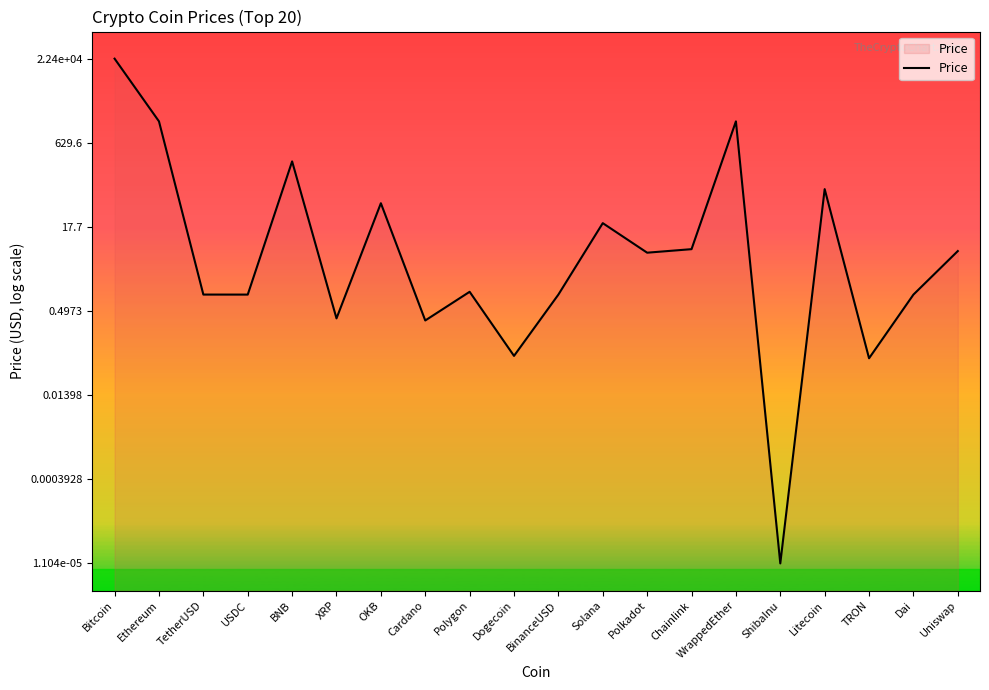

True or false: the data shows 1.4 at BNB.

False